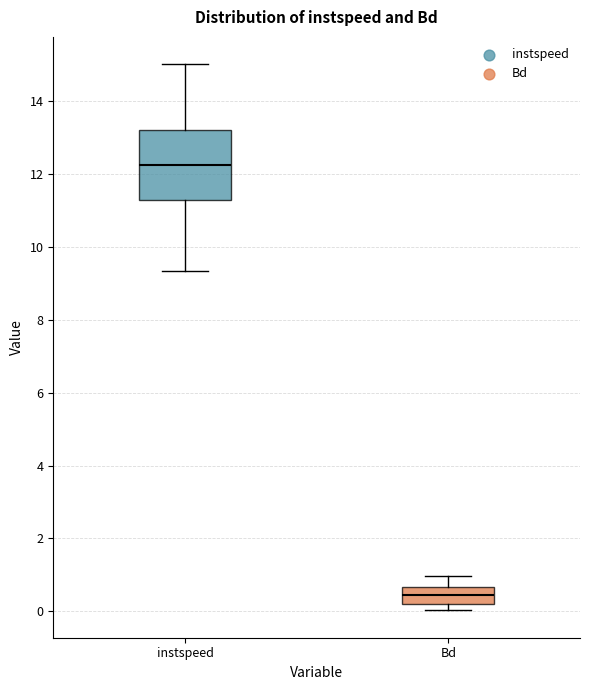

Which box's median line is the highest?

instspeed